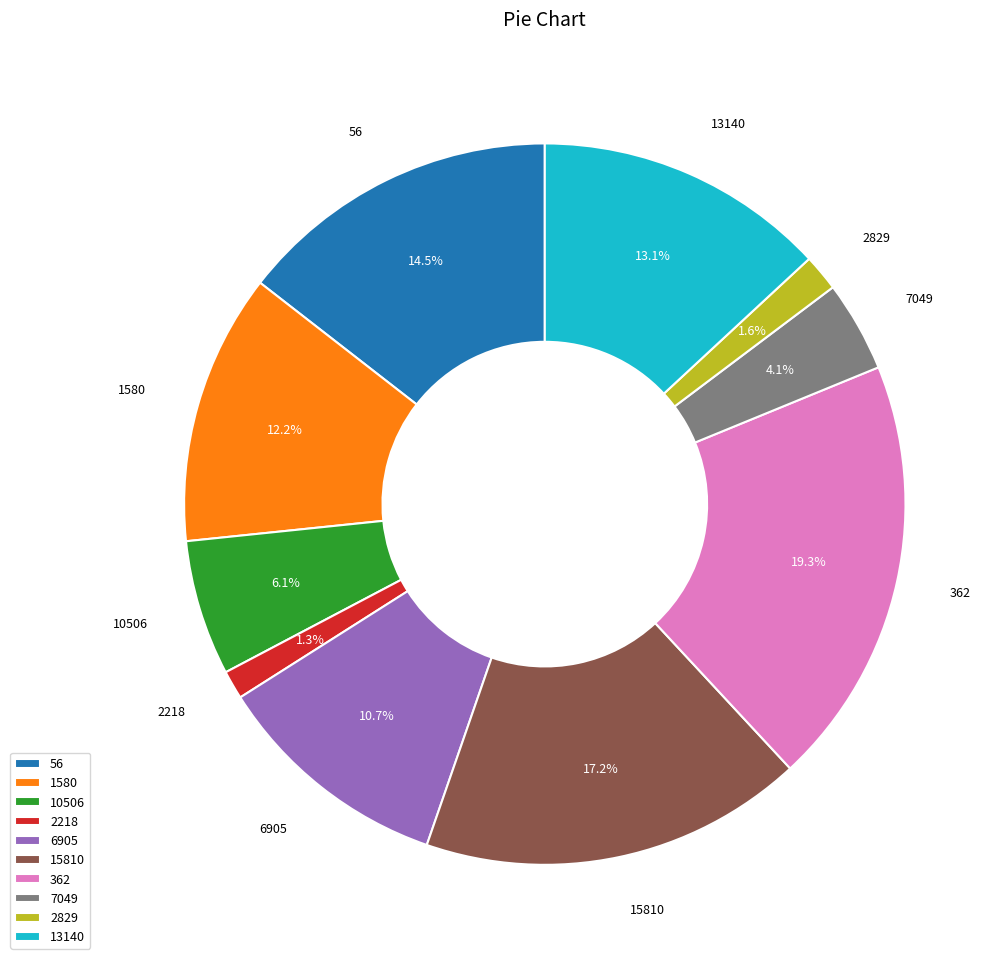

Is there any slice that represents more than half of the pie?

No